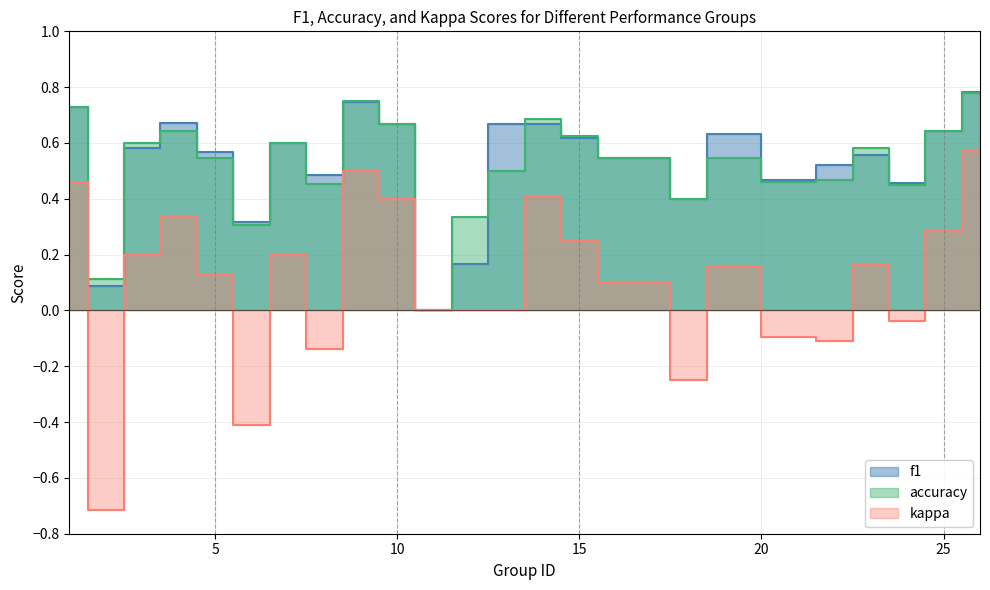

What is the value of the accuracy point at the 19th from the left?

0.5